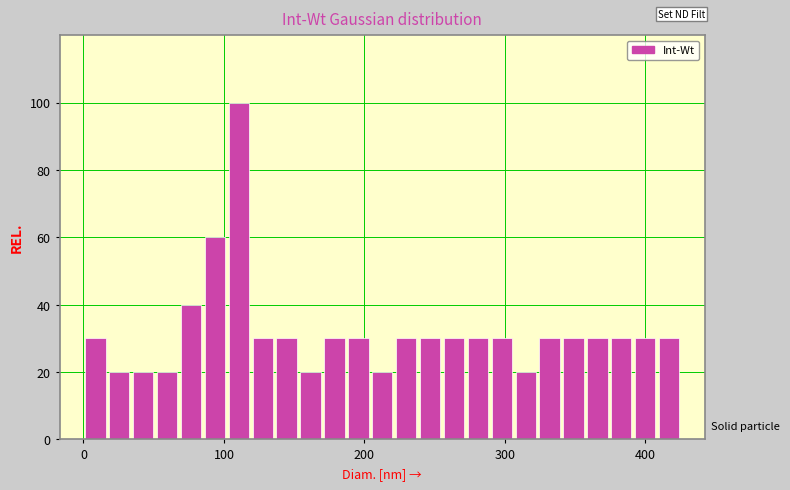

Around what value on the x-axis is the tallest bar? Give the approximate position of its centre, as read against the axis.

110